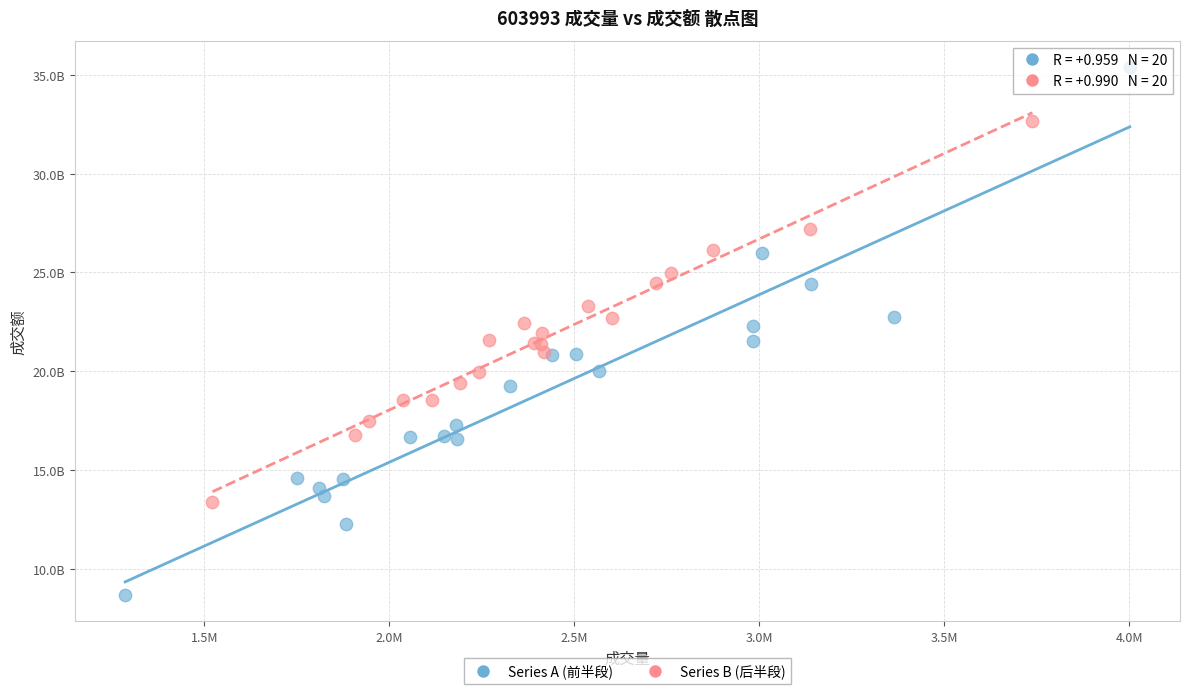

Which series contains the highest Y value?

Series A (前半段)